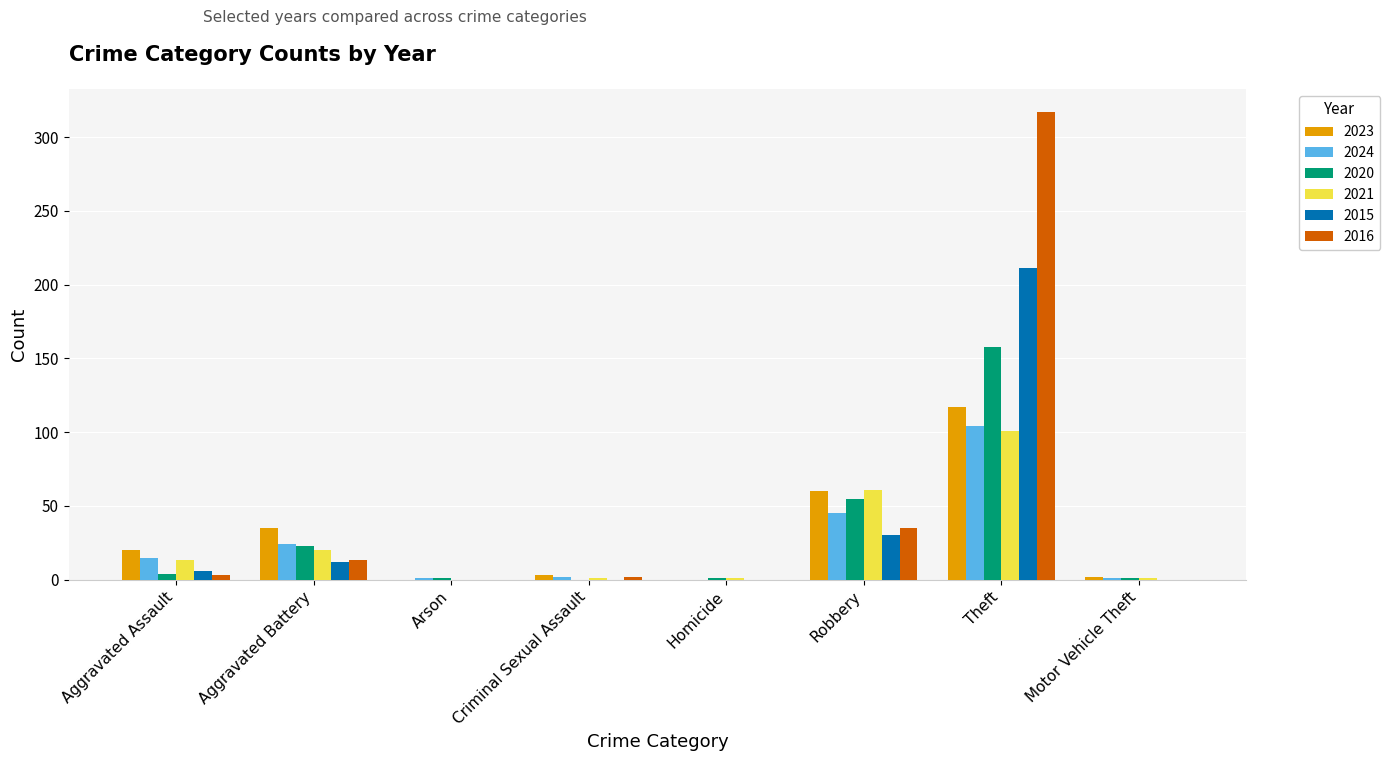

What is the sum of all 2015 values?

259